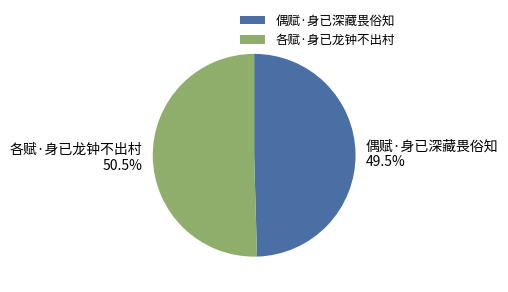

Which slice is the smallest?

偶赋·身已深藏畏俗知